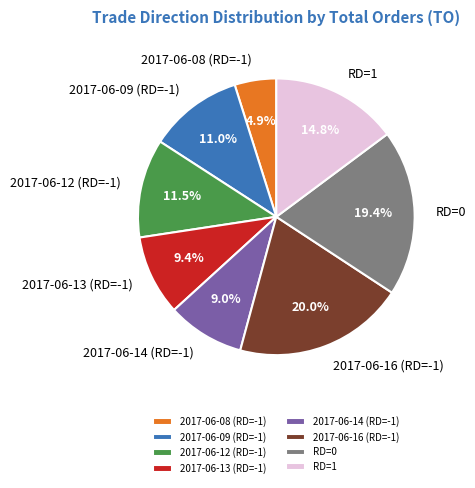

Which slice is the largest?

2017-06-16 (RD=-1)